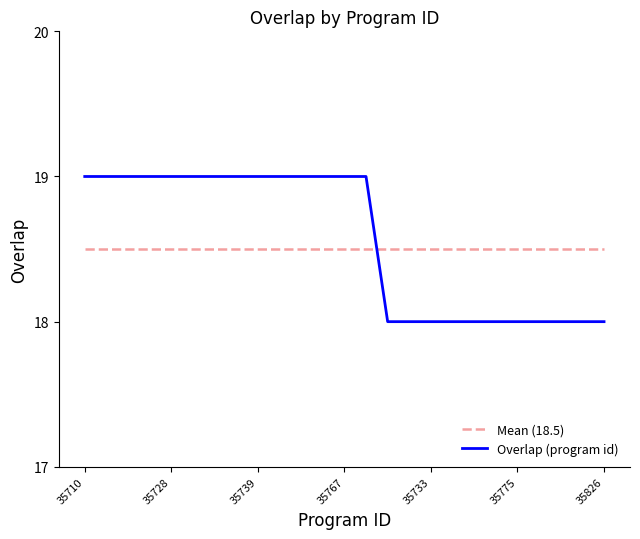

What is the minimum value for Overlap (program id)?

18.0